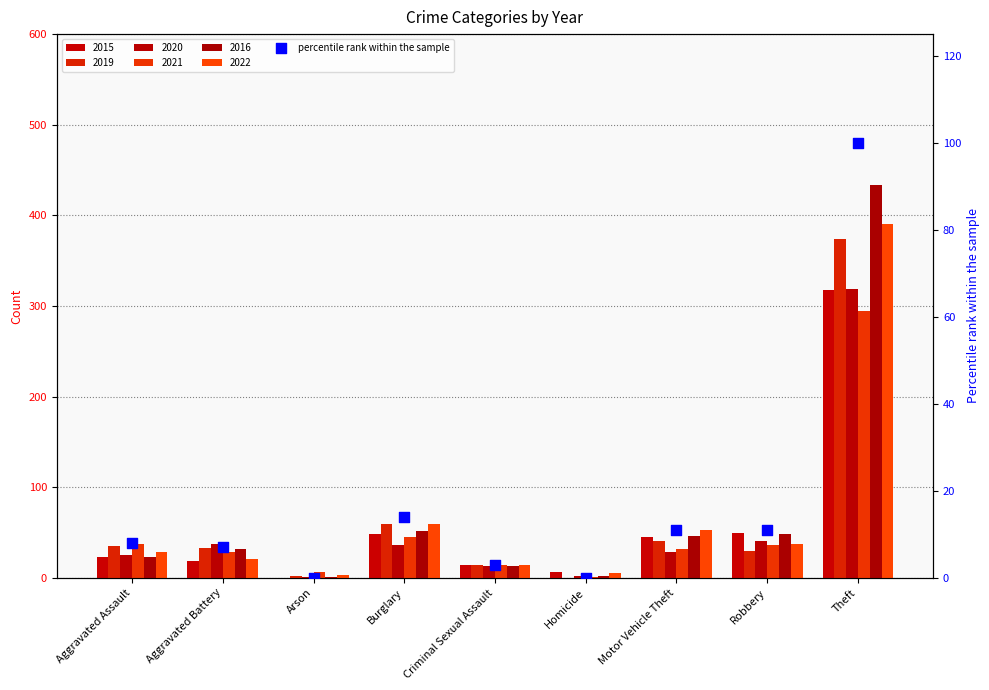

Between Homicide and Motor Vehicle Theft, which is larger?

Motor Vehicle Theft